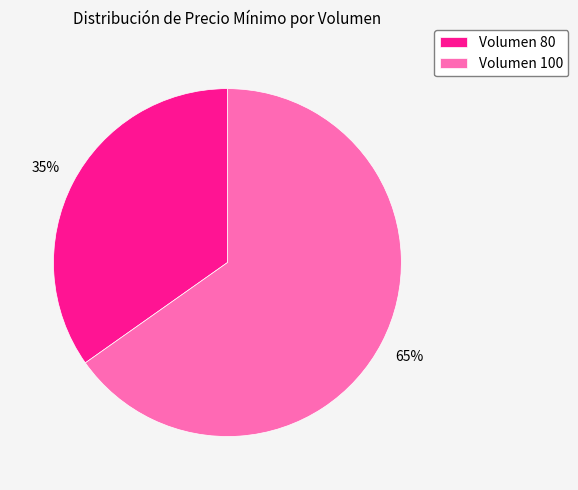

Is there a majority slice in this chart?

Yes